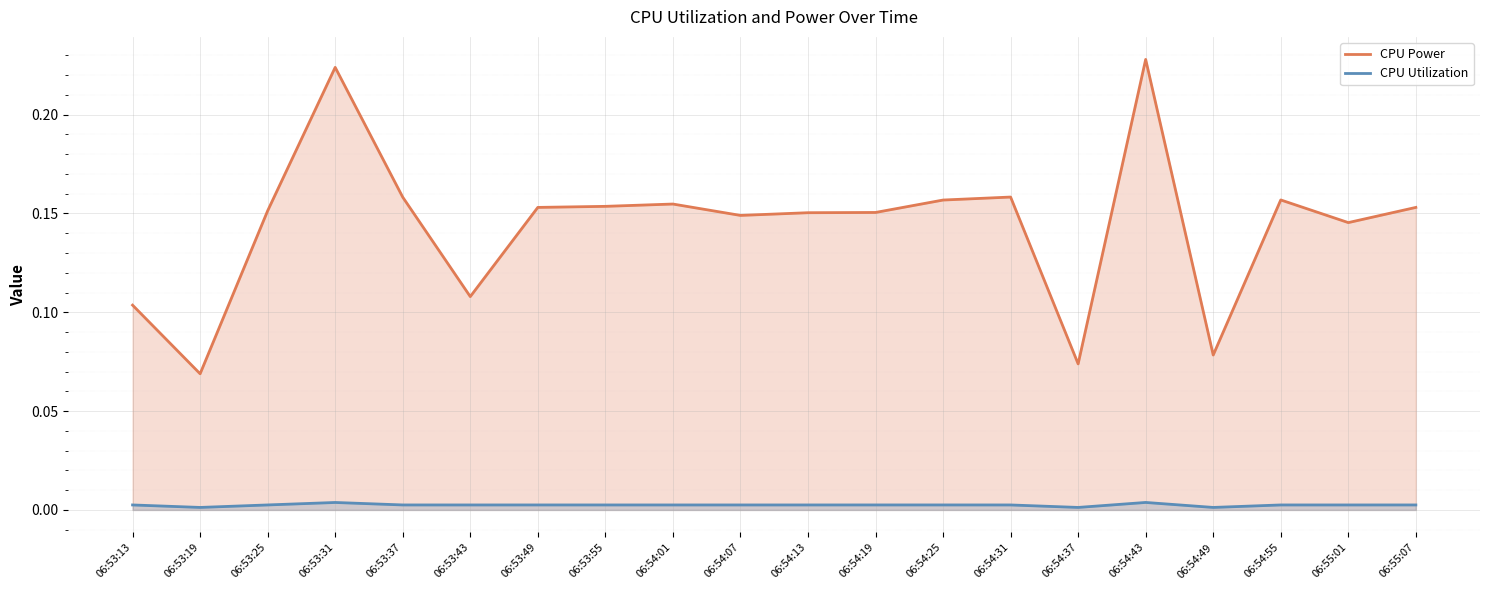

What is the total value across all series at 06:53:55?

0.2